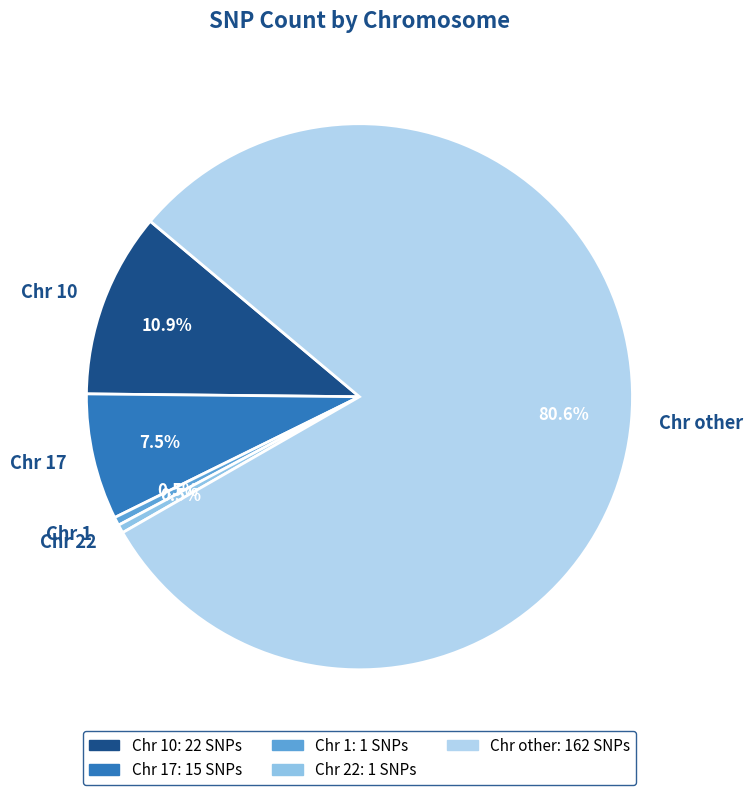

Is Chr other the majority of the pie?

Yes